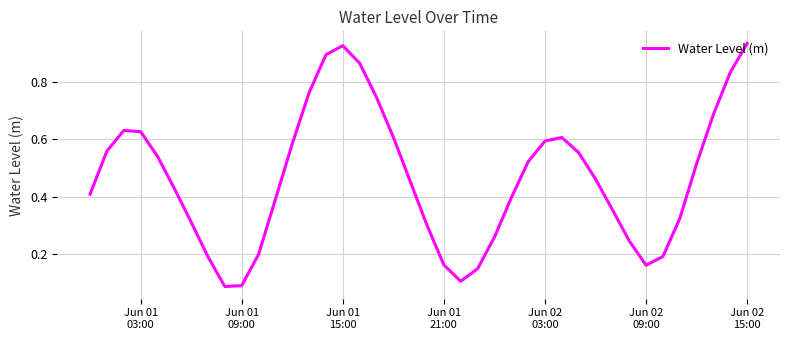

Is this an area chart (filled region under the line)?

No